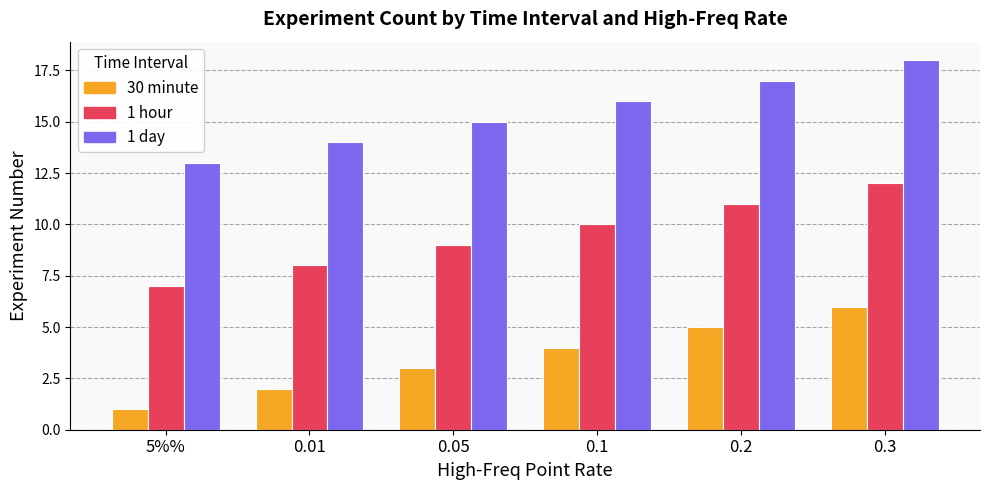

At which label does 30 minute reach its minimum?

5%%